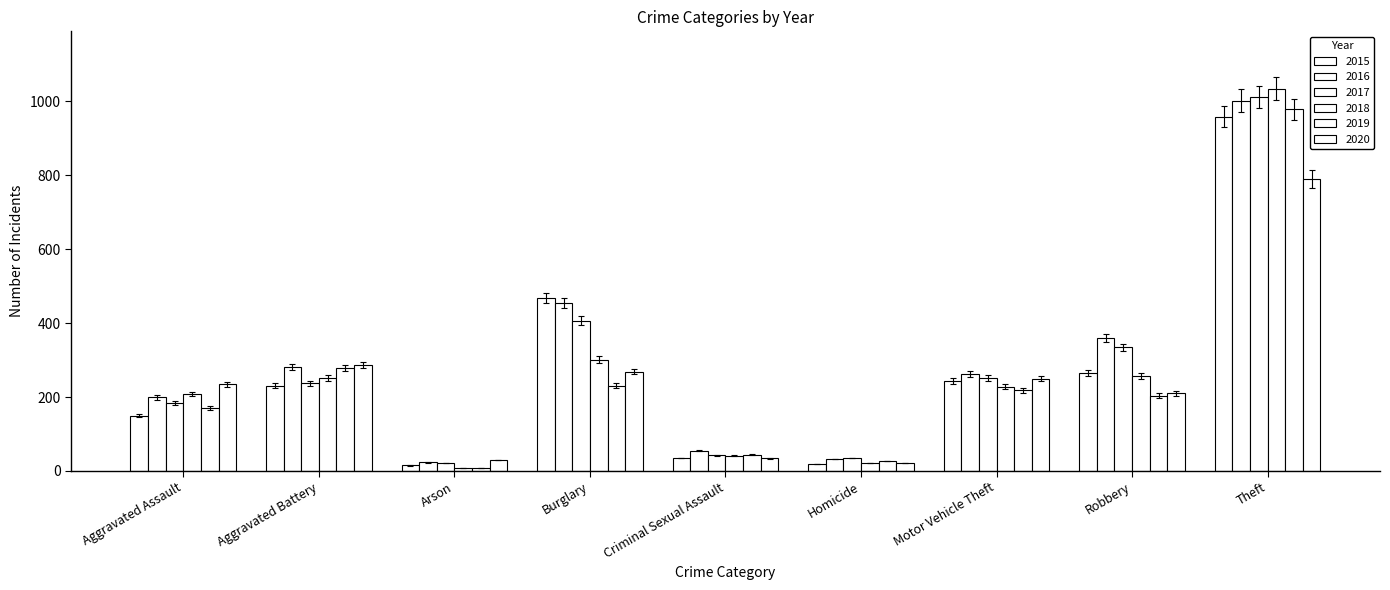

Are the bars grouped side by side (vs. stacked)?

Yes